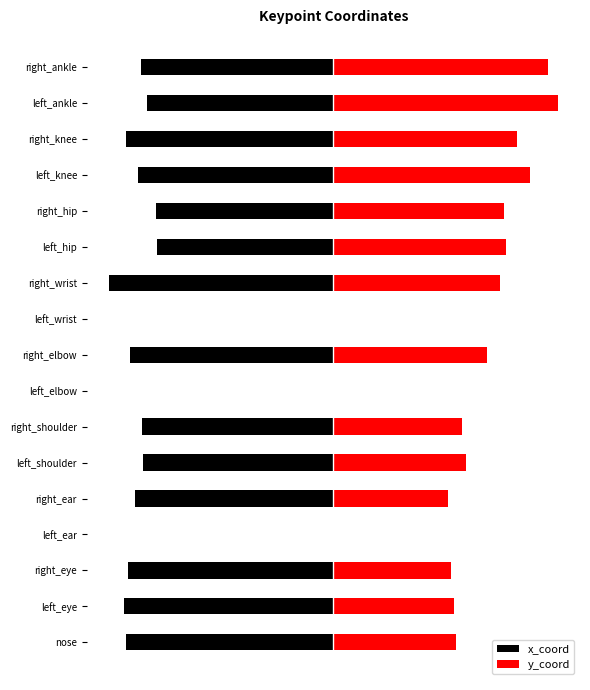

What is the sum of the x_coord values at right_ankle and left_ankle?

-337.5